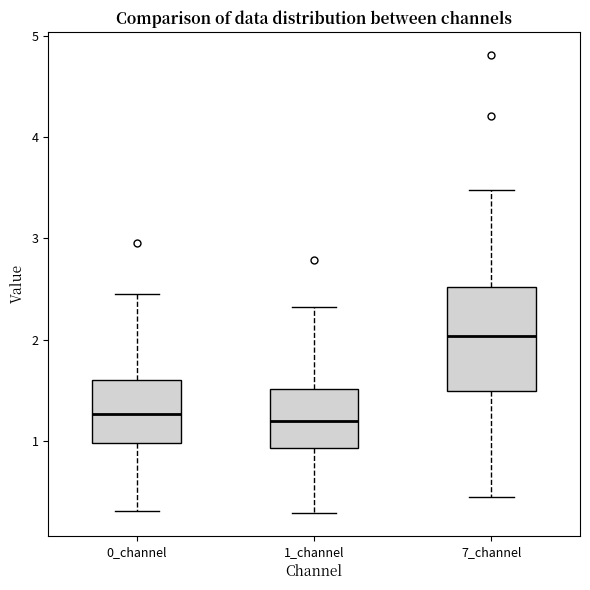

Where does the median line of the box for 1_channel sit on the y-axis? The values are not printed on the chart, so give them approximately, as read against the axis.

1.2